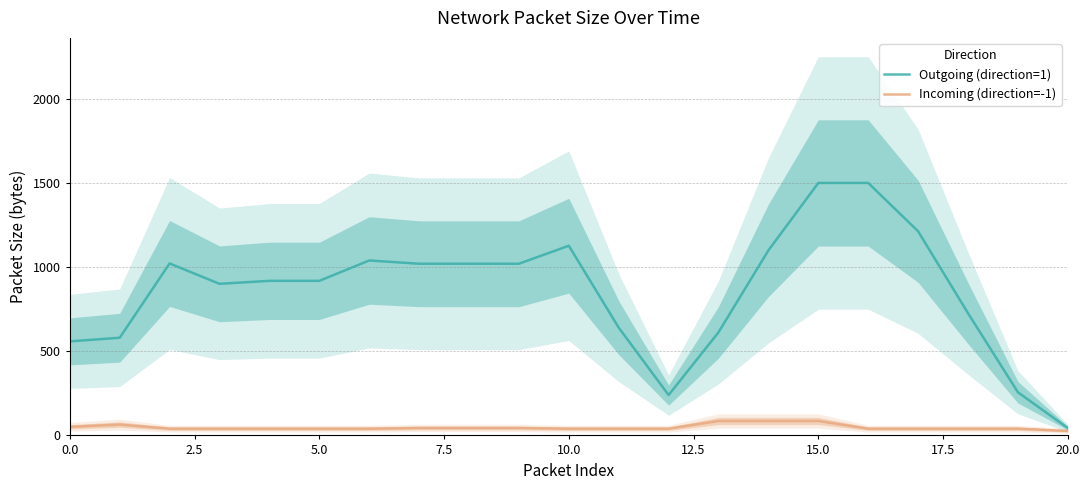

What is the sum of all Outgoing (direction=1) values?

17955.0